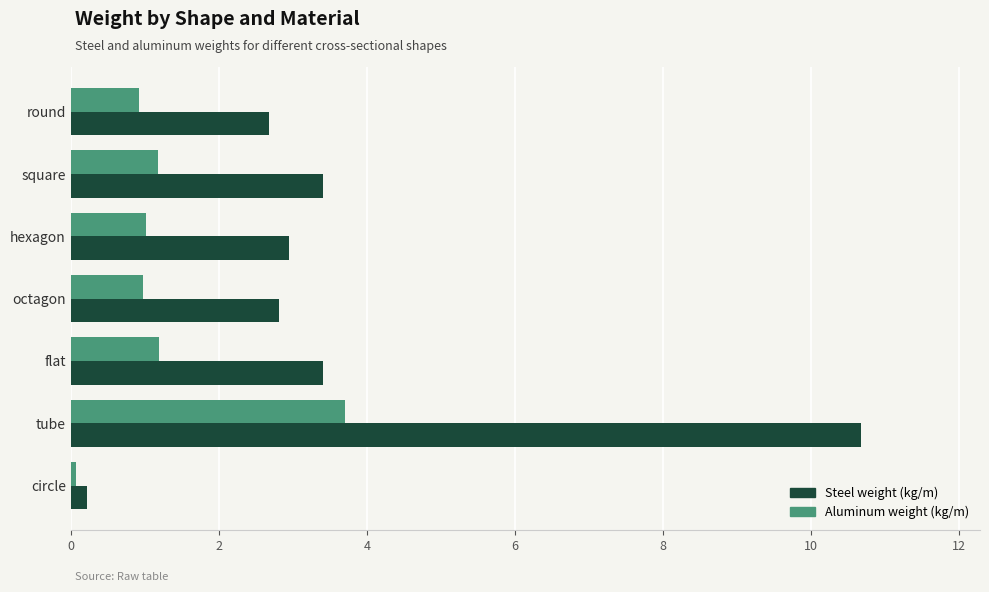

What is the difference between the maximum and minimum values in the Aluminum weight (kg/m) series?

3.6